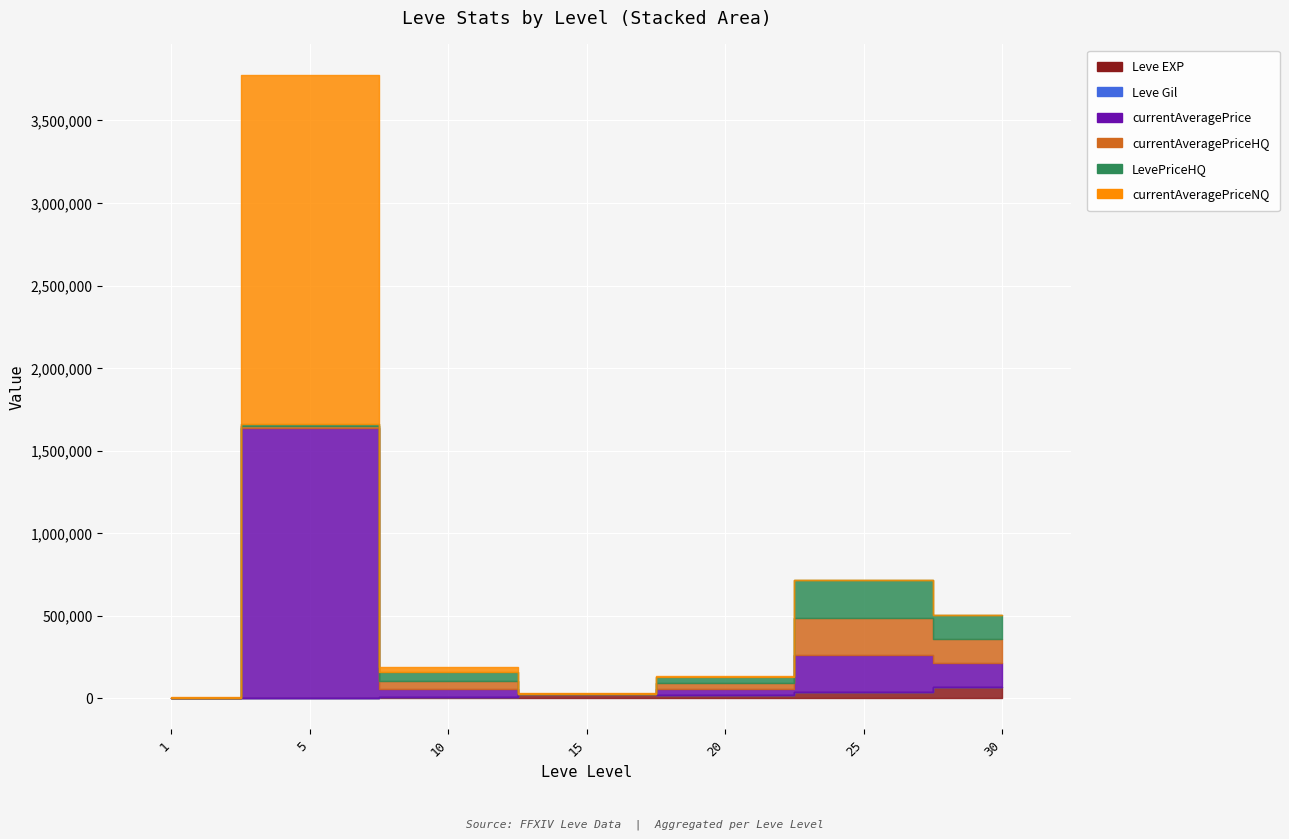

How many intersections are there between Leve EXP and currentAveragePrice?

2